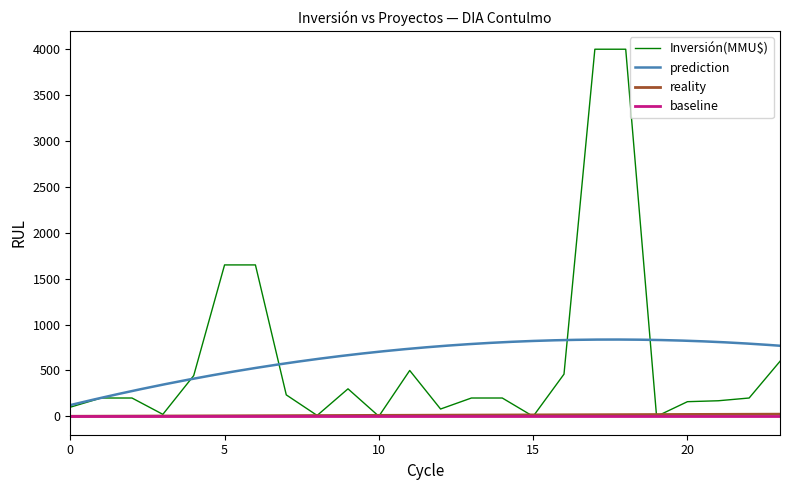

What is the maximum value for Inversión(MMU$)?

4000